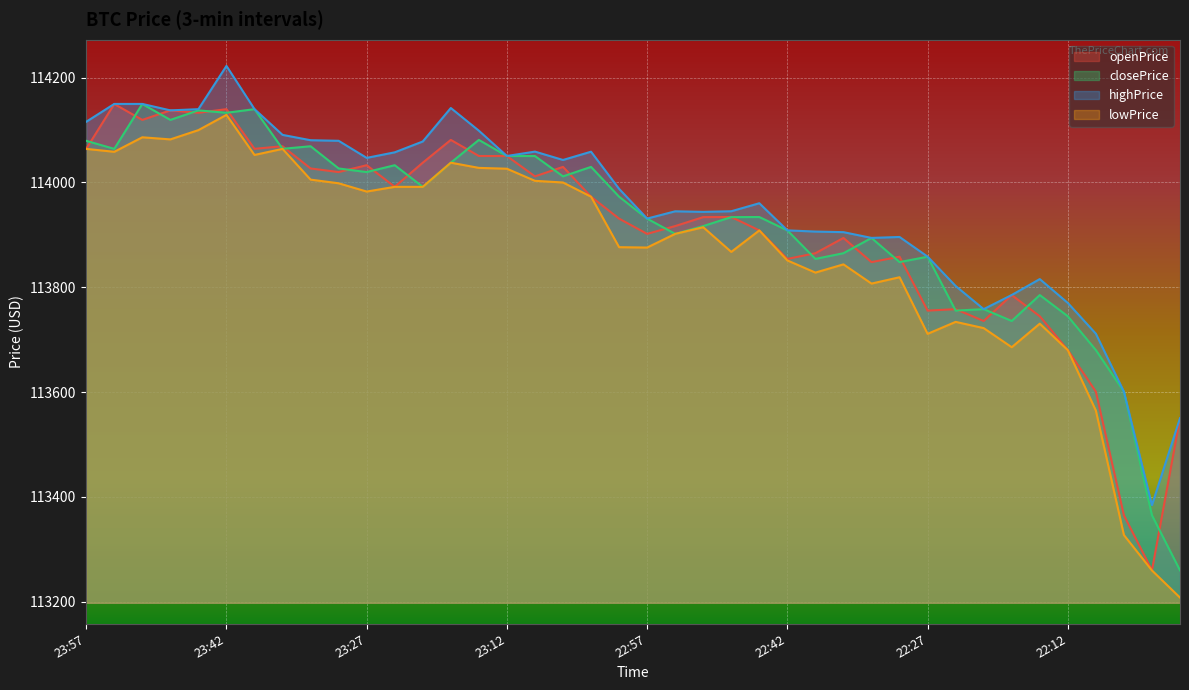

At which category does openPrice reach its first local peak?

23:54